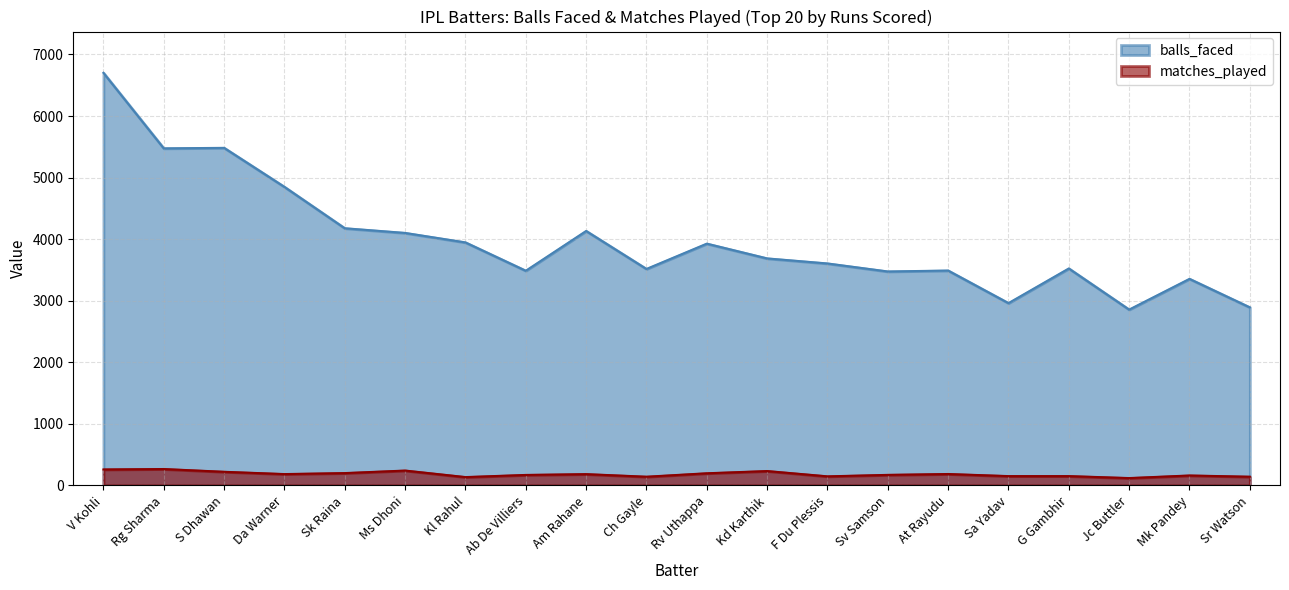

True or false: balls_faced and matches_played cross at least once.

False